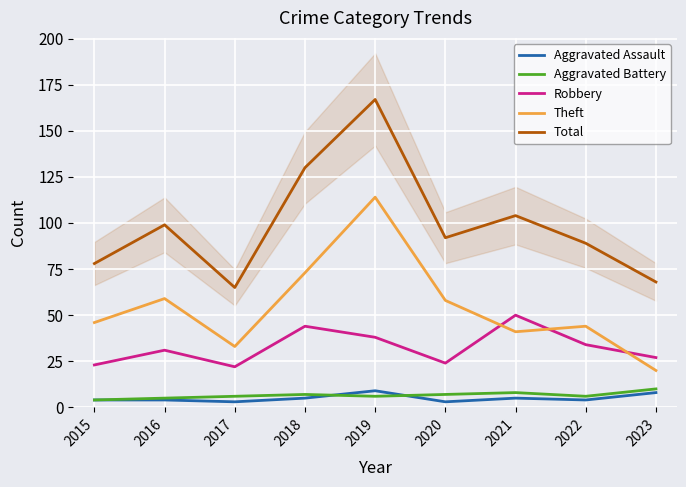

True or false: Robbery and Total intersect in this chart.

False